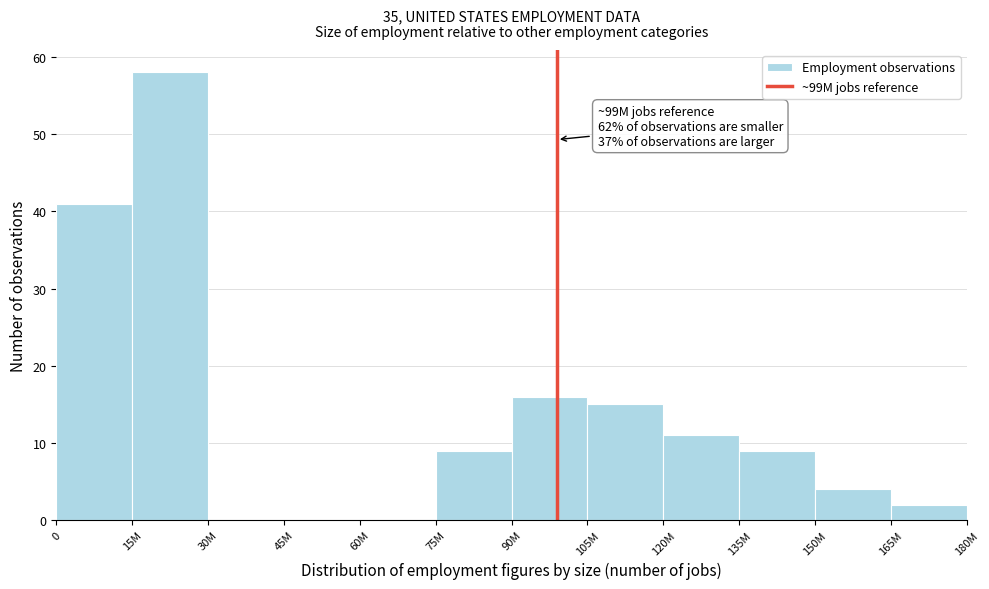

Reading left to right, transcribe all the data shown in this chart.

0=41	15M=58	30M=0	45M=0	60M=0	75M=9	90M=16	105M=15	120M=11	135M=9	150M=4	165M=2